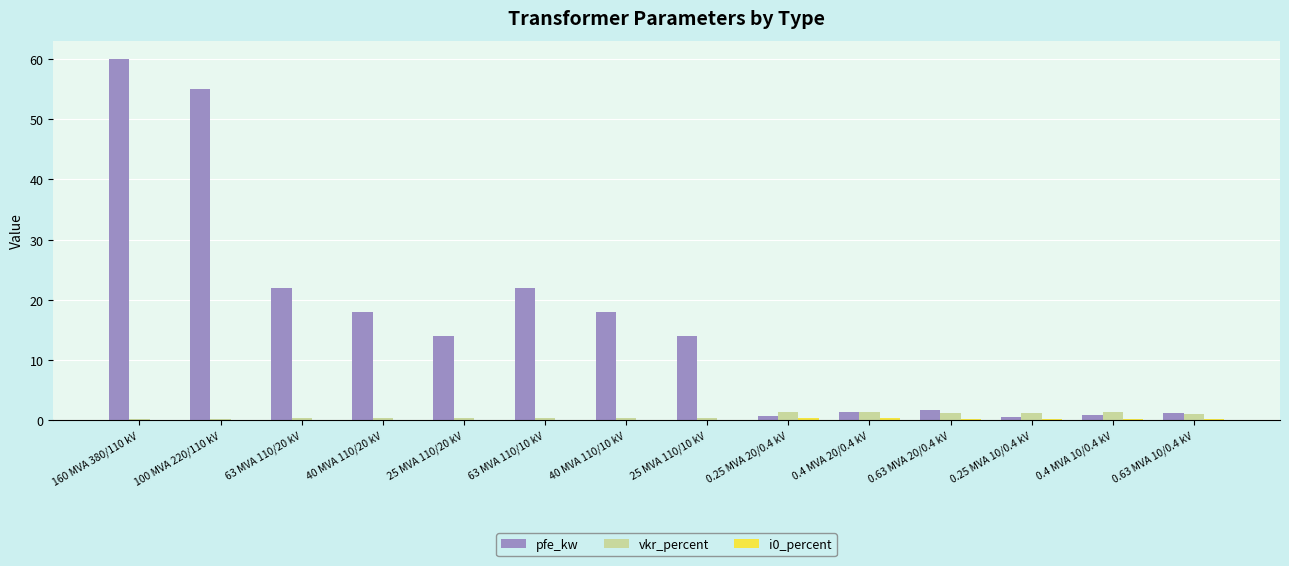

Is the value of vkr_percent at 160 MVA 380/110 kV greater than the value of pfe_kw at 40 MVA 110/10 kV?

No